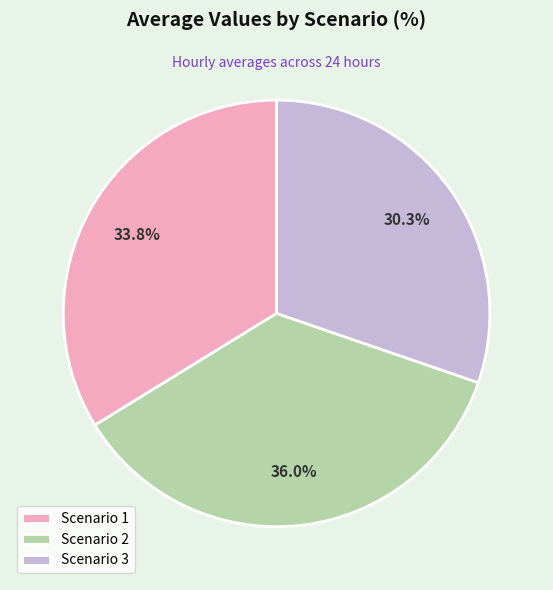

Does Scenario 2 represent more than half of the total?

No